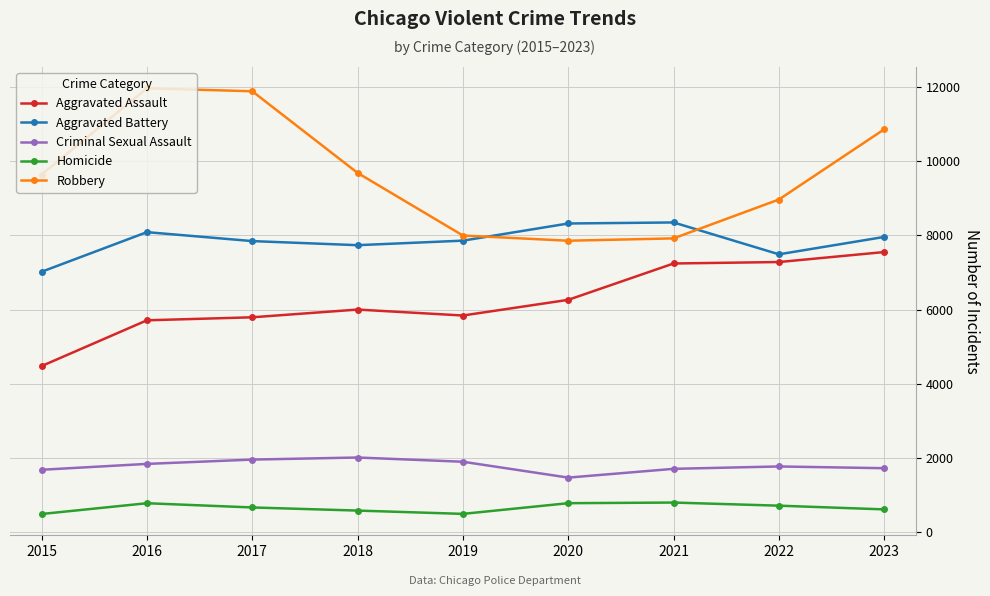

True or false: Criminal Sexual Assault and Homicide intersect in this chart.

False